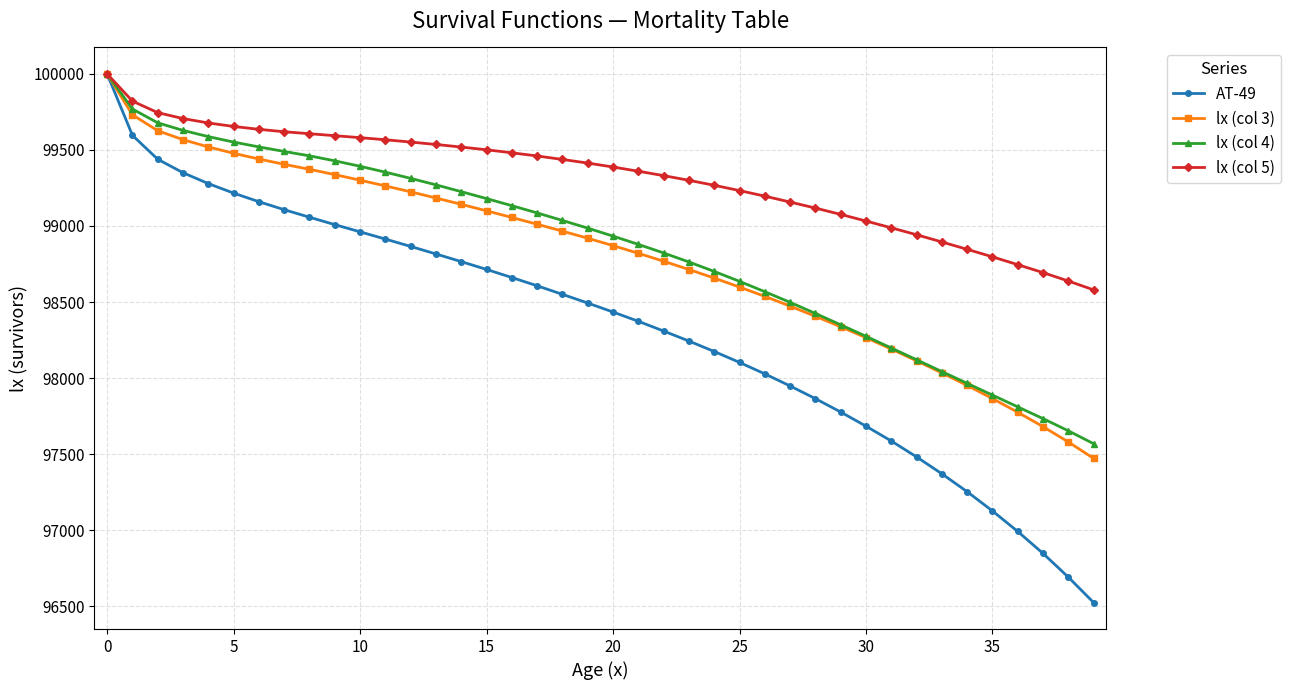

Which series has the largest range (max minus min)?

AT-49